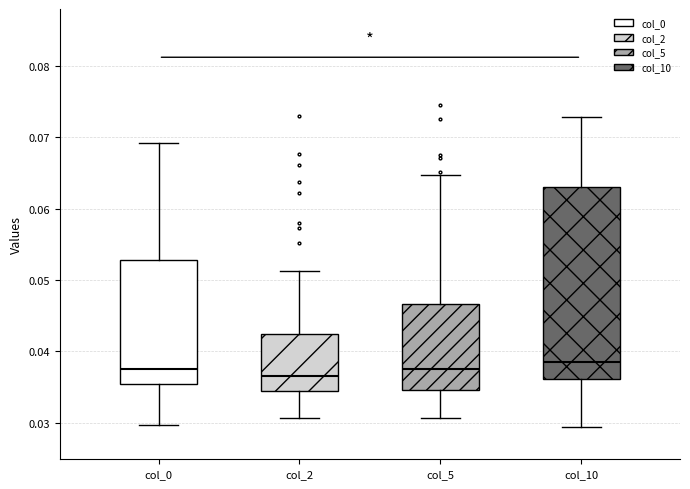

Where does the lower whisker of the box for col_0 end on the y-axis? The values are not printed on the chart, so give them approximately, as read against the axis.

0.030